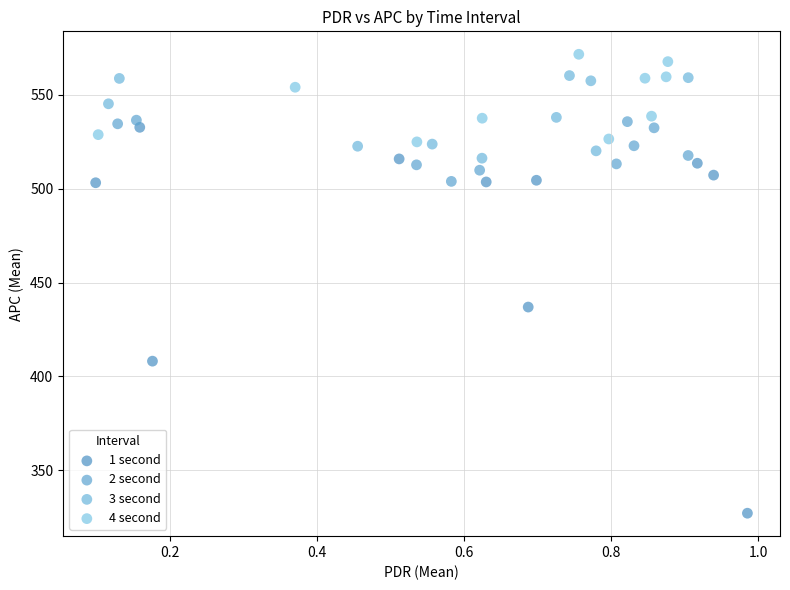

Which series reaches the maximum Y coordinate?

4 second